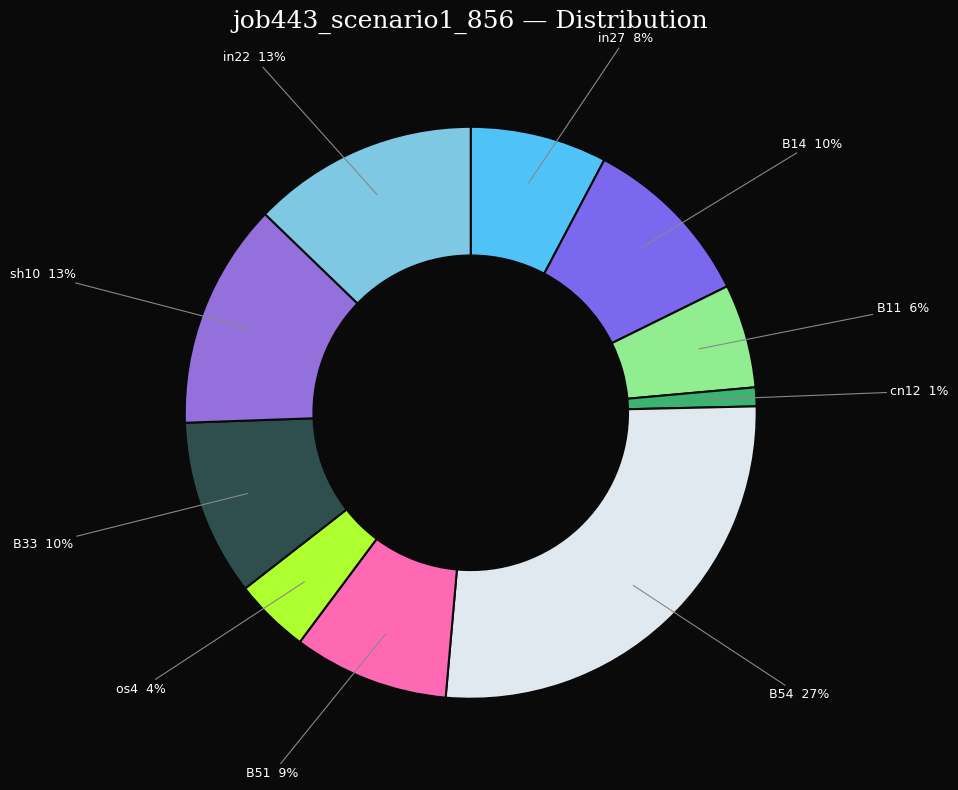

Combined, do in27 and B51 account for over 50%?

No